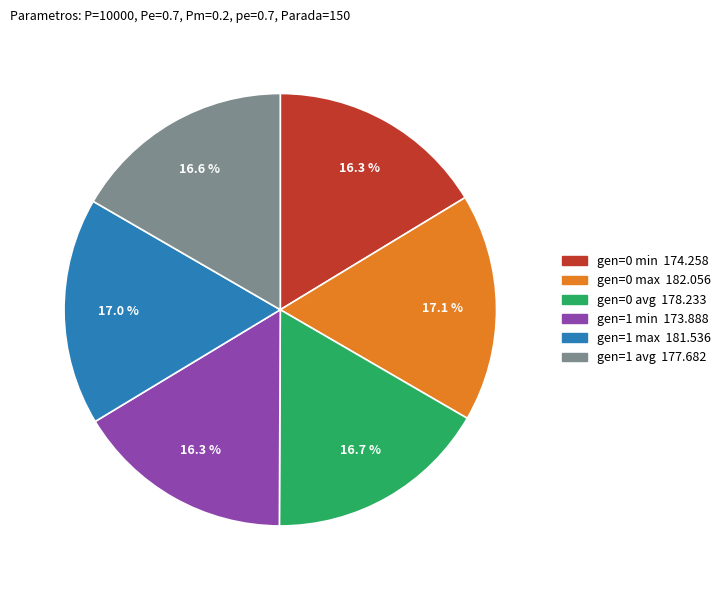

What portion of the pie excludes gen=1 max?

83.0%